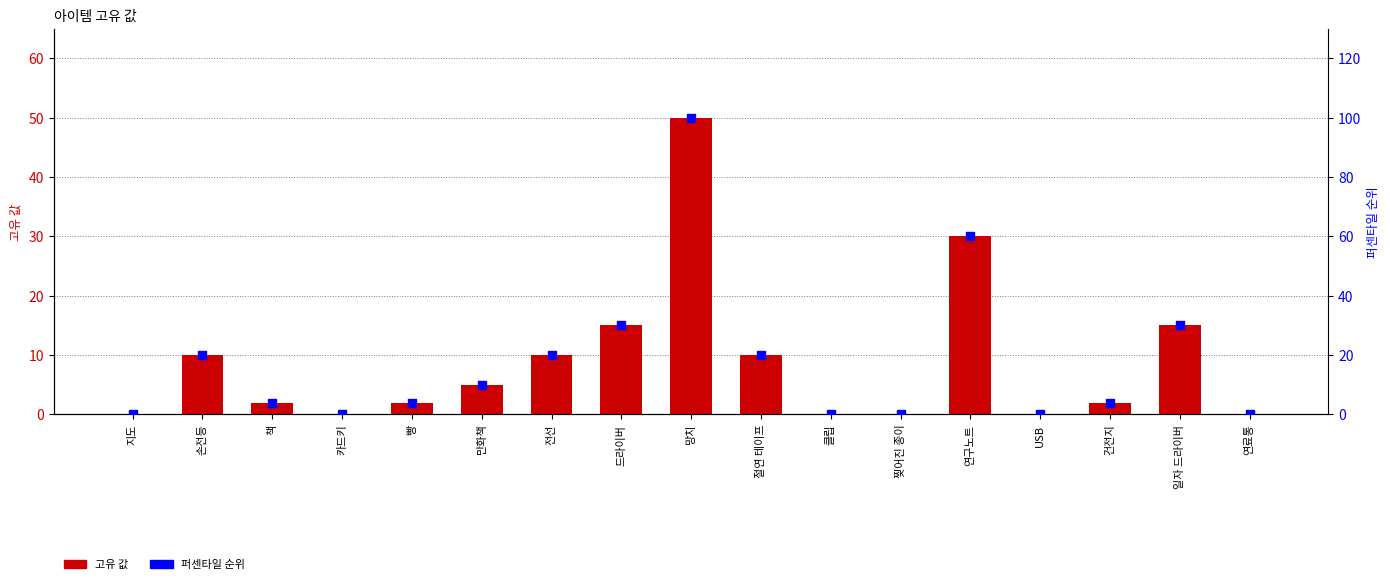

Is the value of 고유 값 at 전선 greater than the value of 퍼센타일 순위 at 책?

Yes